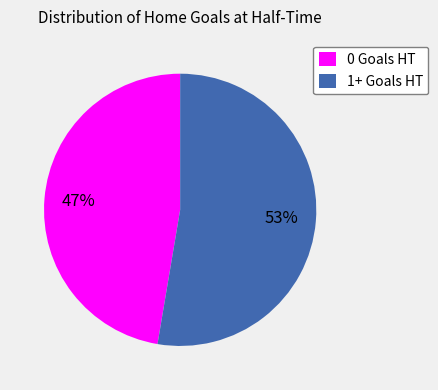

Approximately how many times larger is the value at 0 Goals HT compared to 1+ Goals HT?

0.9